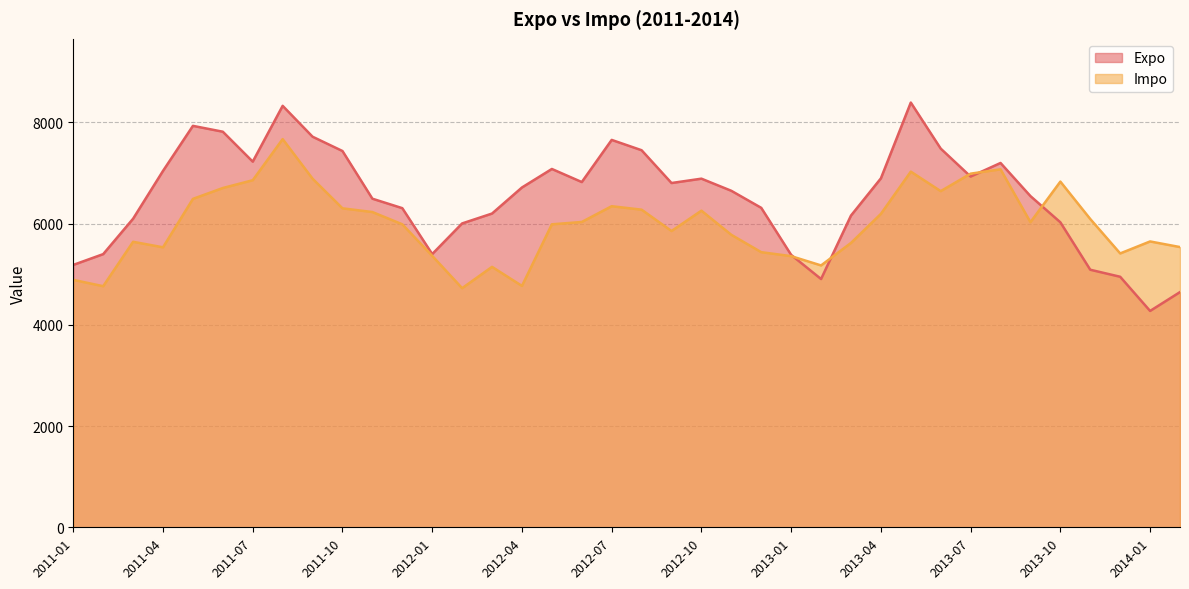

What is the difference between the maximum and minimum values in the Expo series?

4117.9